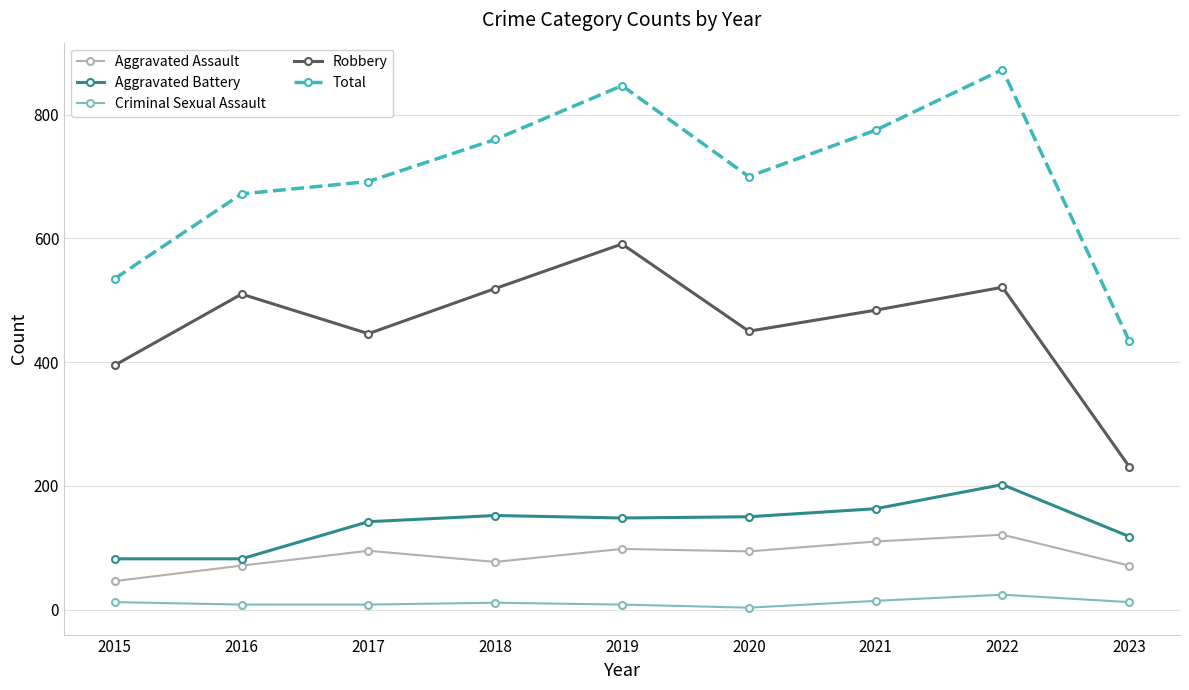

Rank the series at 2015 from lowest to highest value.

Criminal Sexual Assault, Aggravated Assault, Aggravated Battery, Robbery, Total